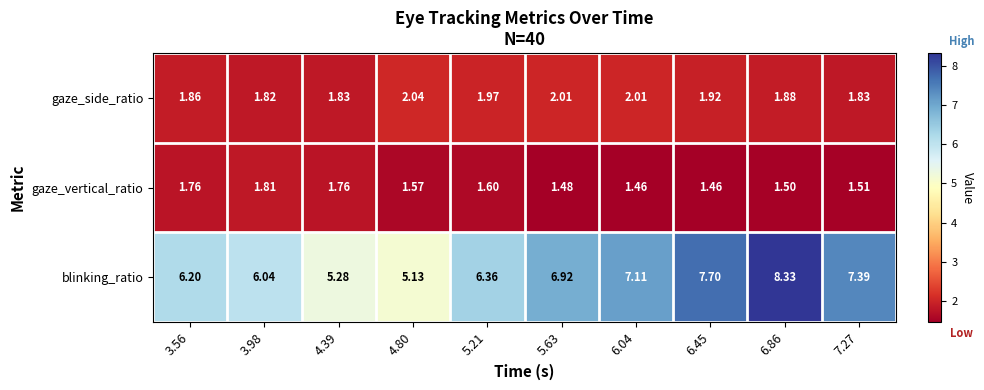

Which series has the largest range (max minus min)?

blinking_ratio